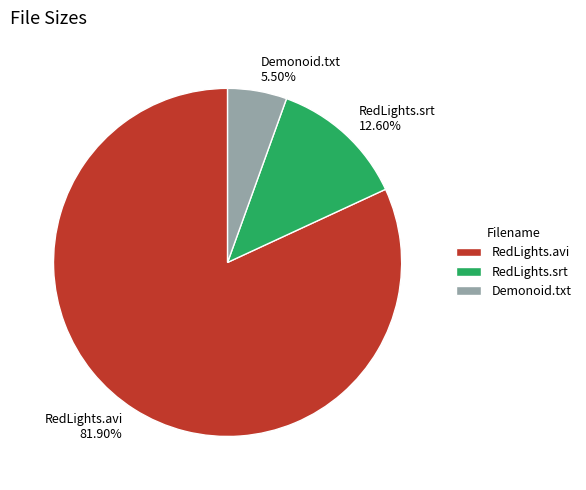

To the nearest percent, what is the average slice percentage?

33%